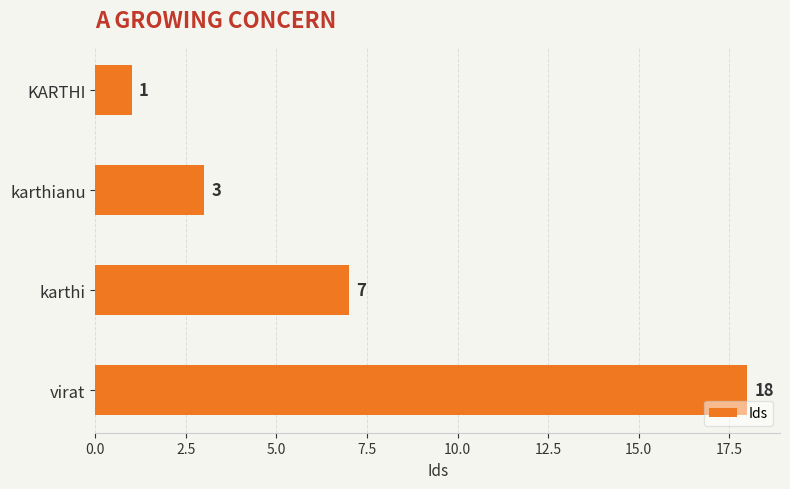

What is the change in value from KARTHI to karthianu?

+2